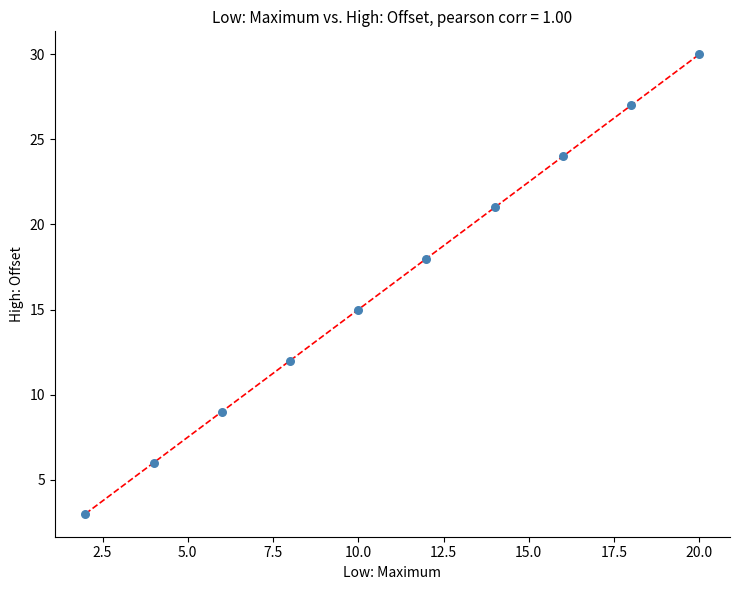

What is the average X value?

11